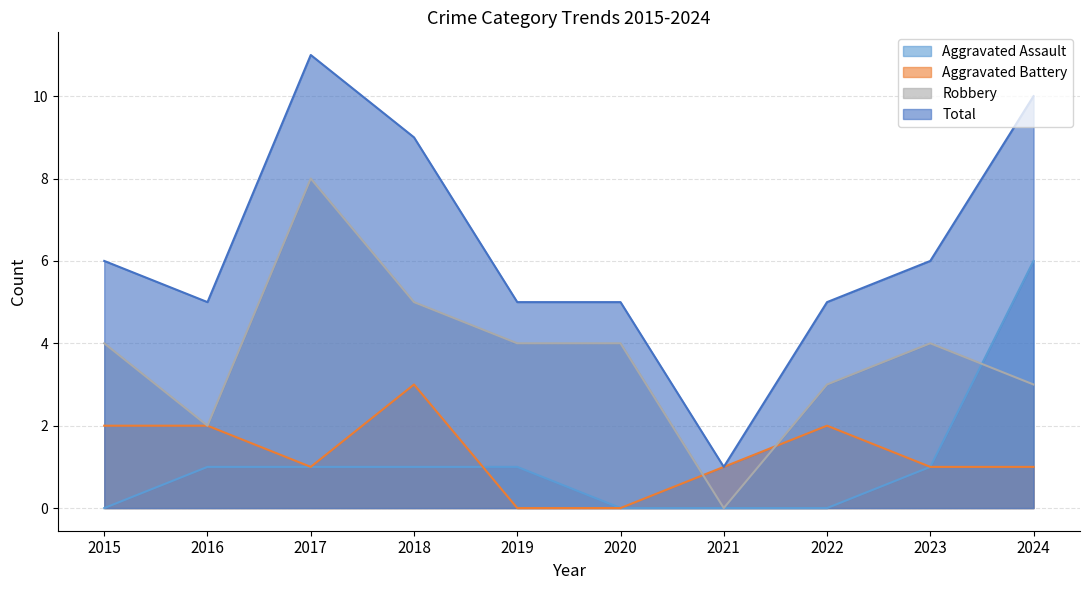

Rank the series at 2022 from highest to lowest value.

Total, Robbery, Aggravated Battery, Aggravated Assault